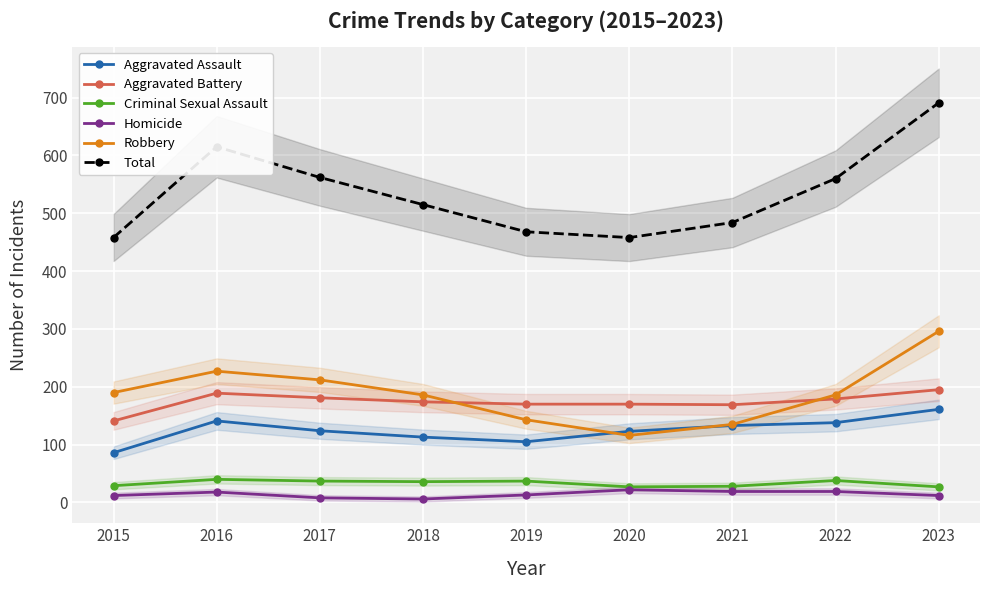

Reading left to right, list all the values displayed in this chart.

Aggravated Assault: 2015=86	2016=141	2017=124	2018=113	2019=105	2020=123	2021=133	2022=138	2023=161
Aggravated Battery: 2015=141	2016=189	2017=181	2018=174	2019=170	2020=170	2021=169	2022=179	2023=195
Criminal Sexual Assault: 2015=29	2016=40	2017=37	2018=36	2019=37	2020=27	2021=28	2022=38	2023=27
Homicide: 2015=12	2016=18	2017=8	2018=6	2019=13	2020=22	2021=19	2022=19	2023=12
Robbery: 2015=190	2016=227	2017=212	2018=186	2019=143	2020=116	2021=135	2022=186	2023=296
Total: 2015=458	2016=615	2017=562	2018=515	2019=468	2020=458	2021=484	2022=560	2023=691